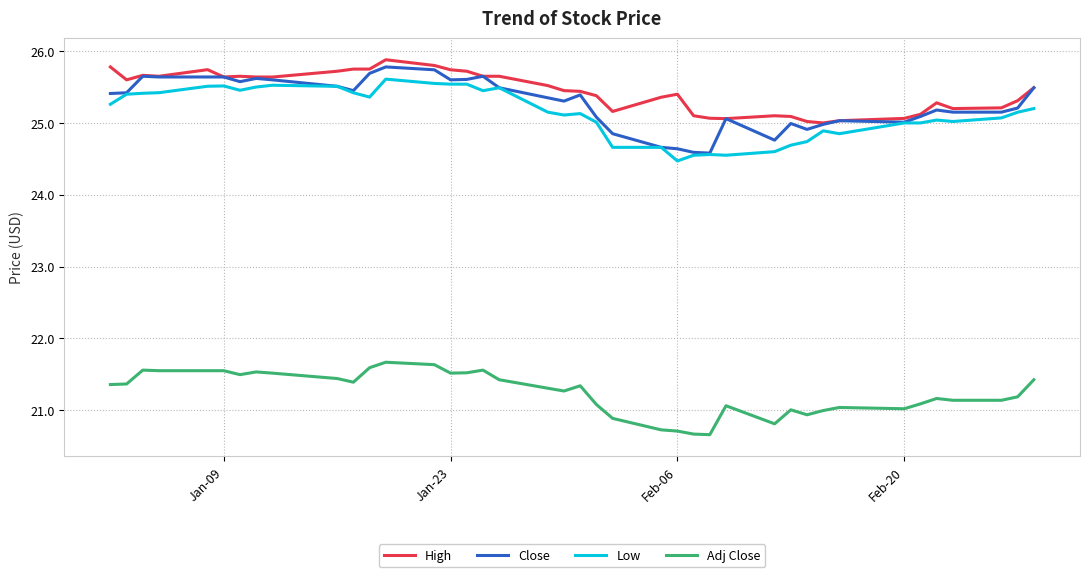

What is the average value of the High series?

25.4